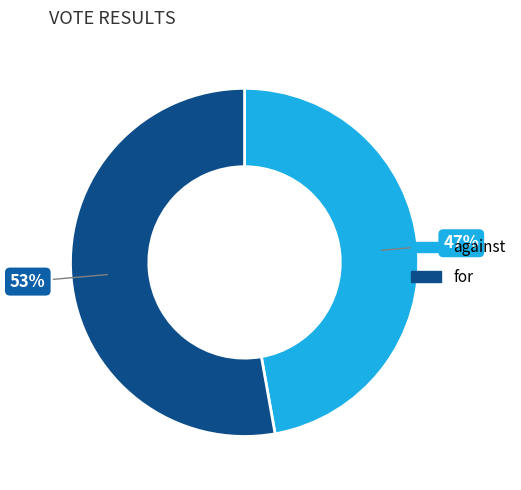

To the nearest percent, what is the difference between the for and against slice percentages?

6%